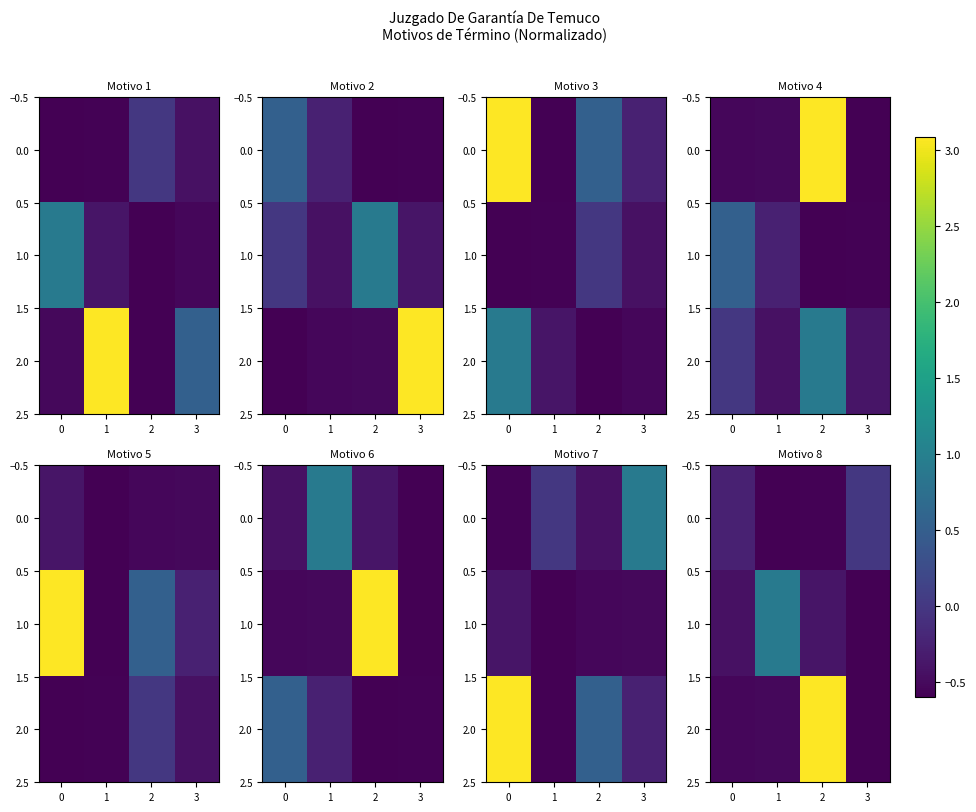

How many data points in 2.0 are less than 0?

3